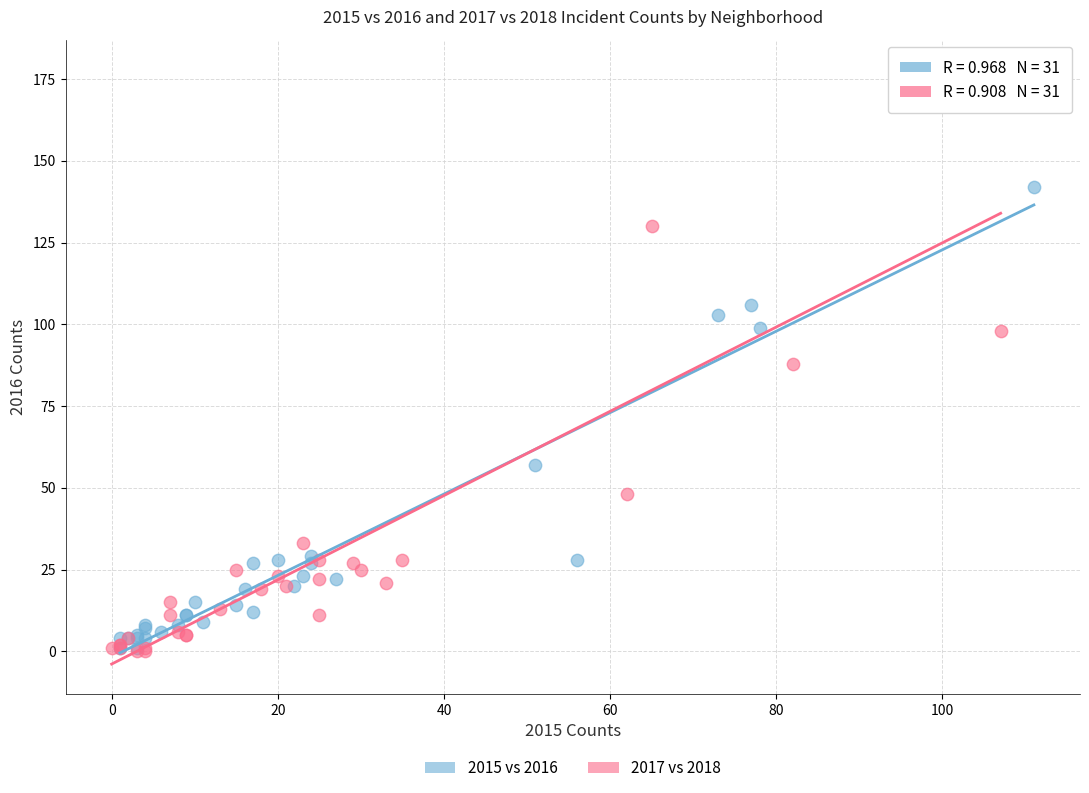

Which series has the widest spread of Y values?

2017 vs 2018